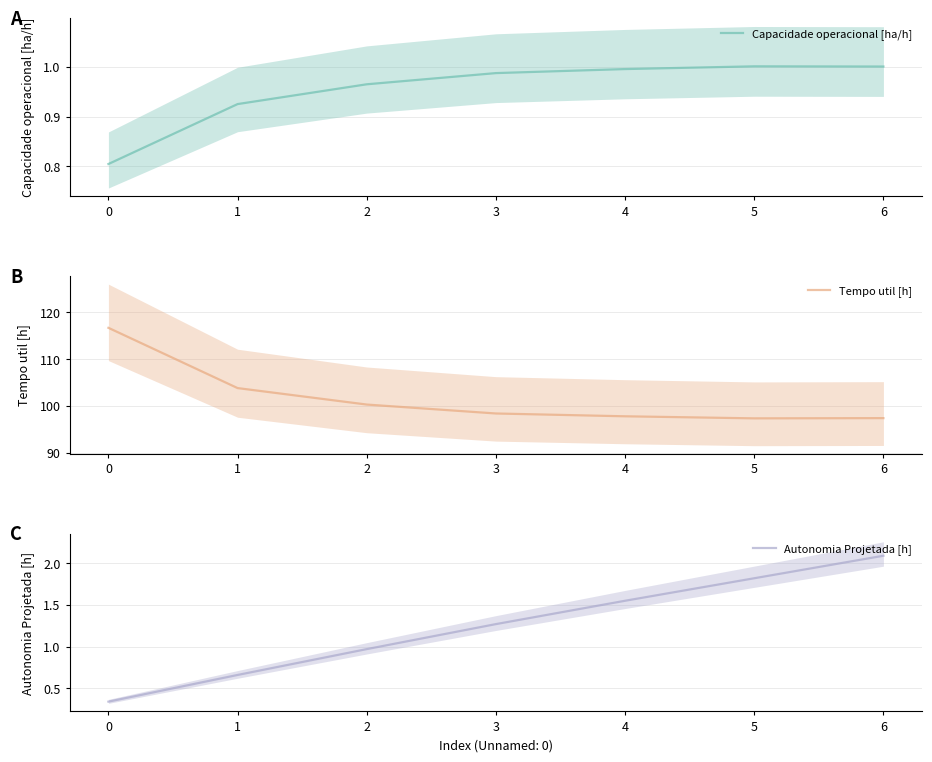

How many values in the Autonomia Projetada [h] series exceed 1?

4